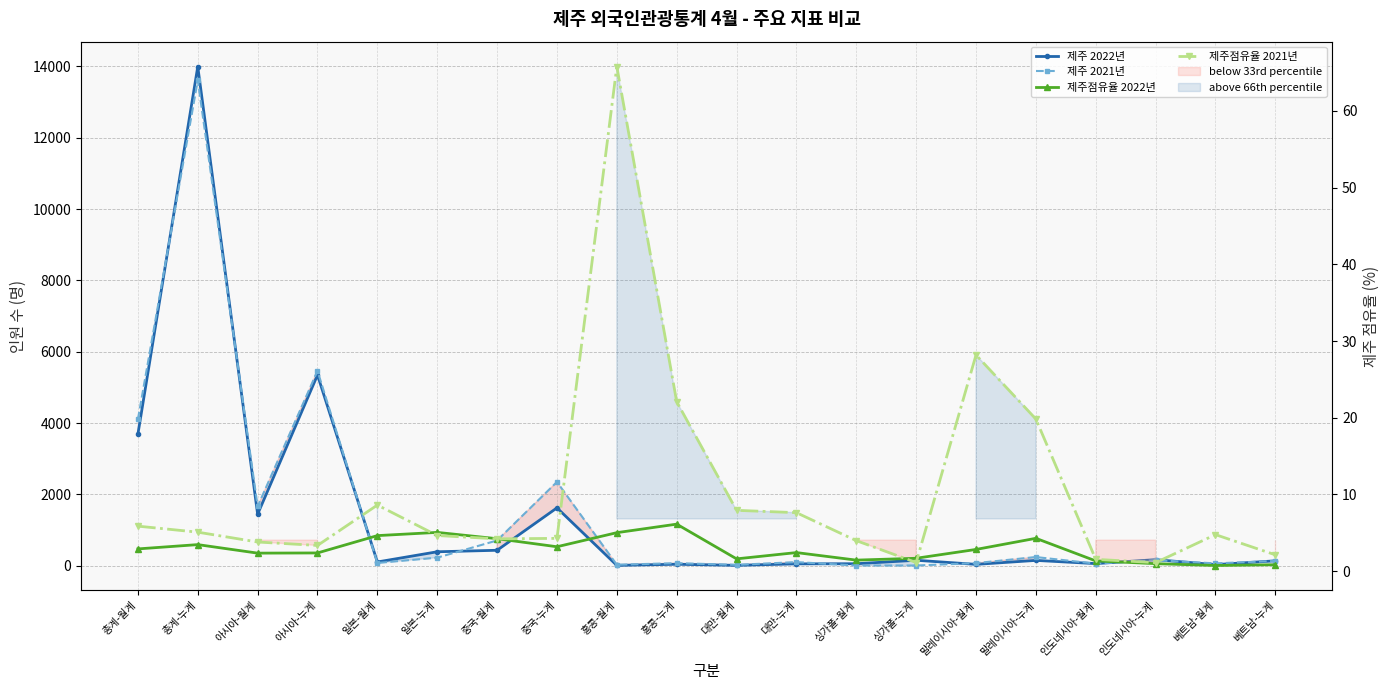

Which category has the highest value in the 제주점유율 2021년 series?

홍콩-월계